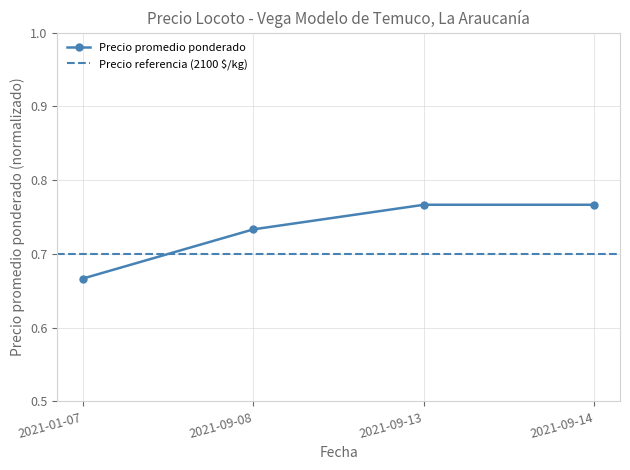

List the labels in order of value, largest first.

2021-09-13, 2021-09-14, 2021-09-08, 2021-01-07